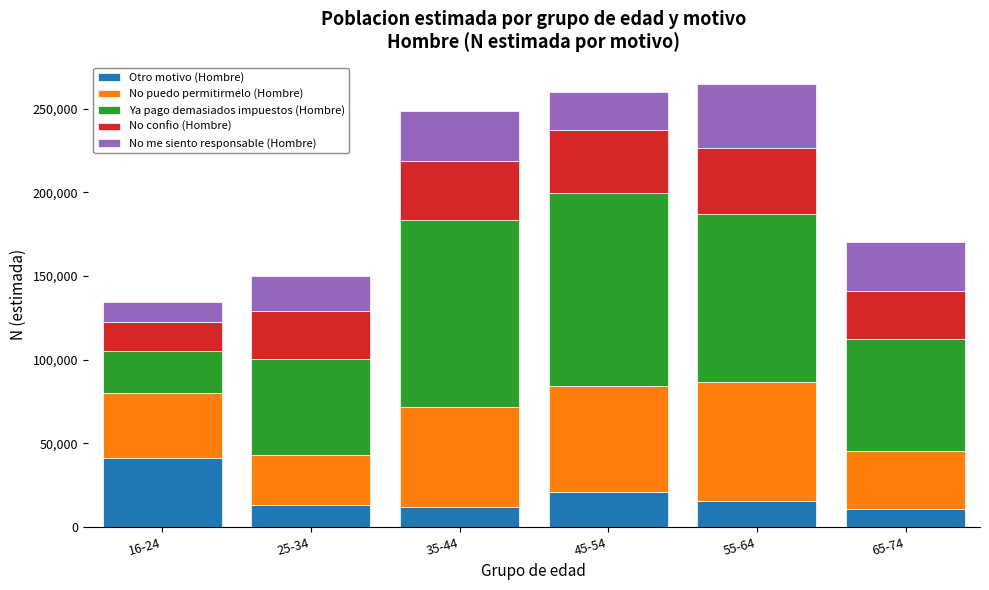

What is the sum of all Otro motivo (Hombre) values?

113069